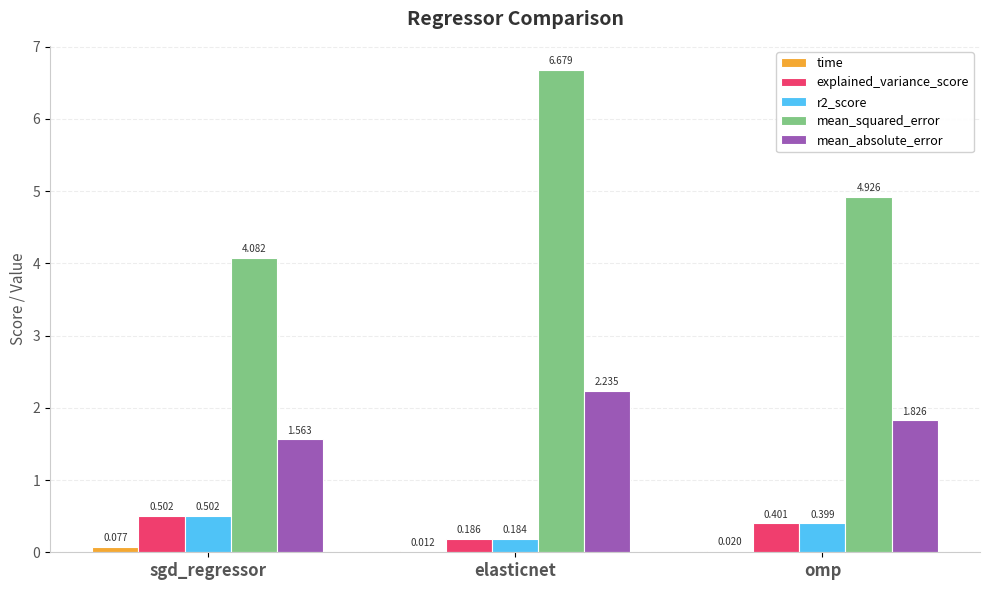

Between elasticnet and omp, which series saw the biggest shift?

mean_squared_error